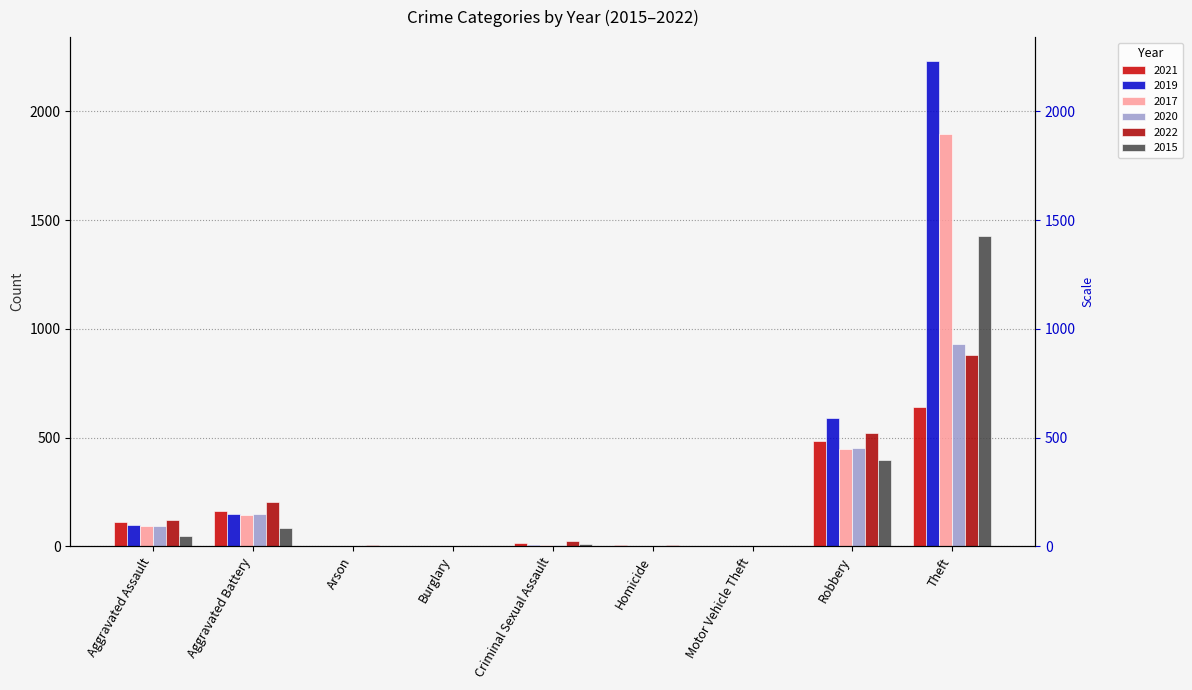

What position from the right is Homicide?

4